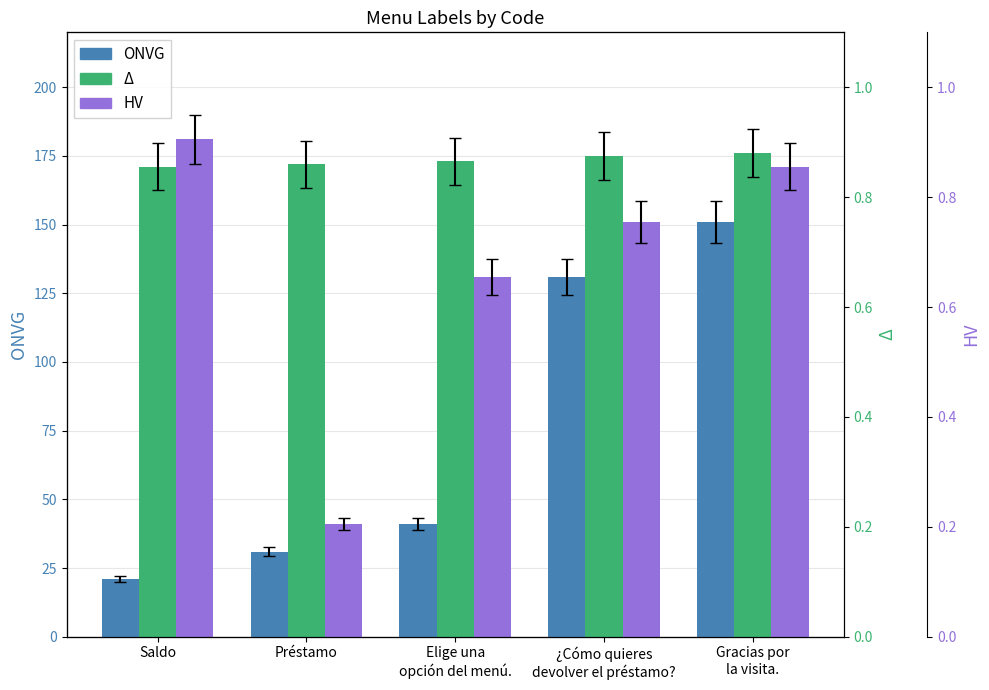

How many data points in HV are less than 151?

2